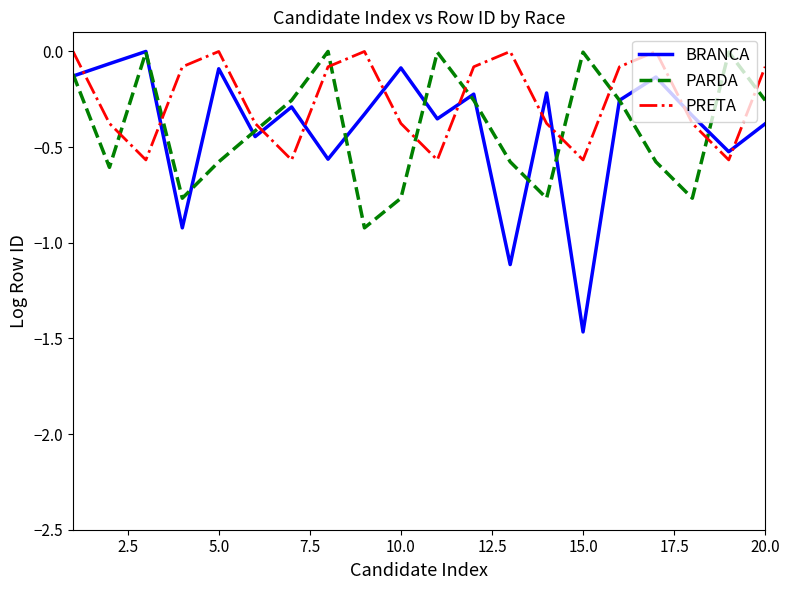

Count the number of data series in this chart.

3